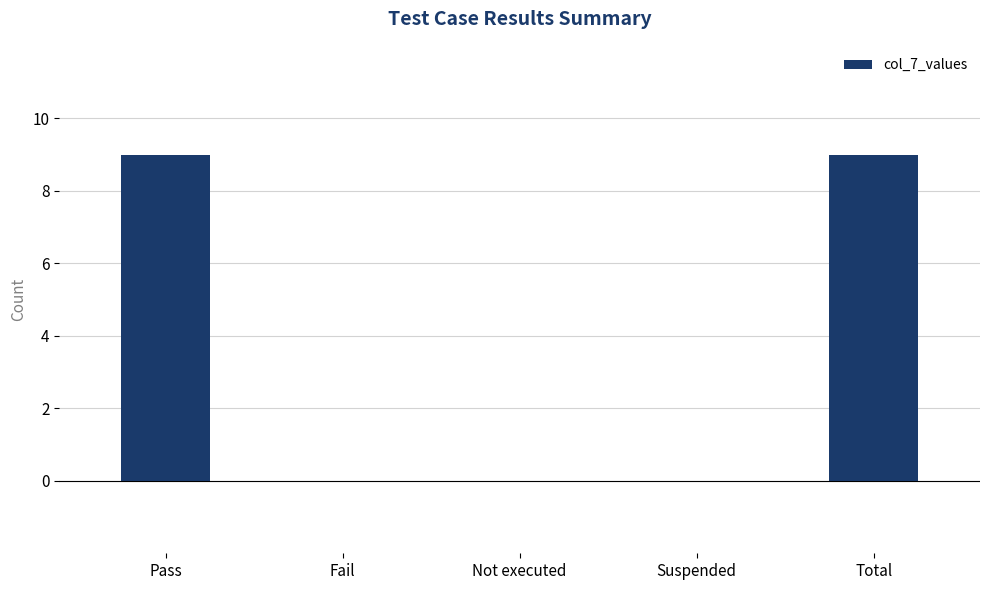

Between Not executed and Pass, which is larger?

Pass